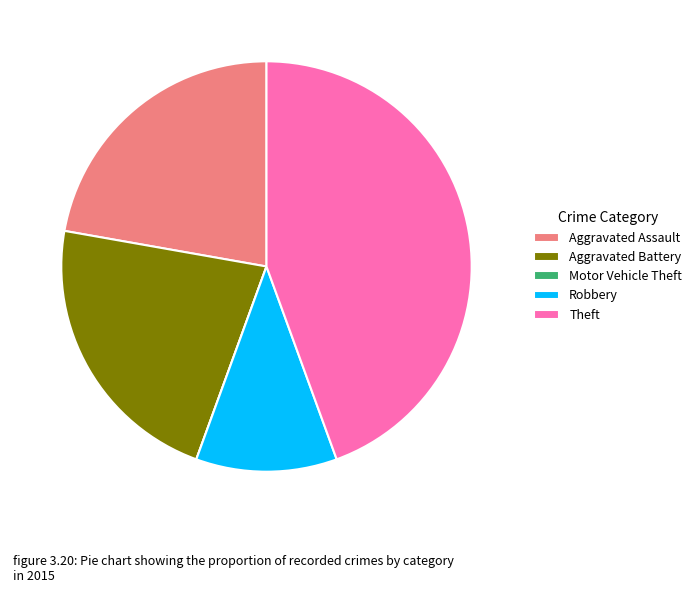

The Aggravated Battery slice represents 22% of the pie. True or false?

True